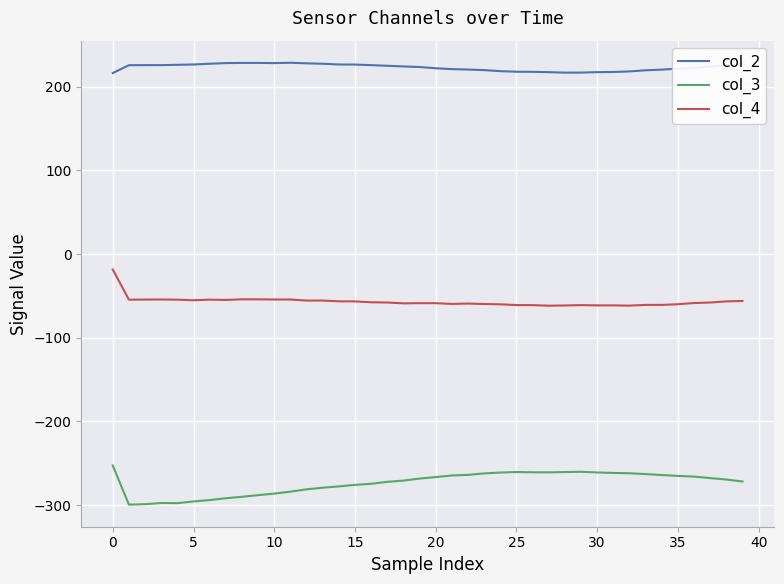

Rank the series by their maximum value, from highest to lowest.

col_2, col_4, col_3